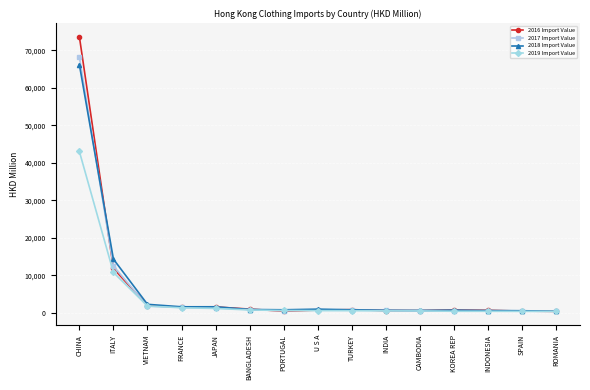

What position from the right is VIETNAM?

13